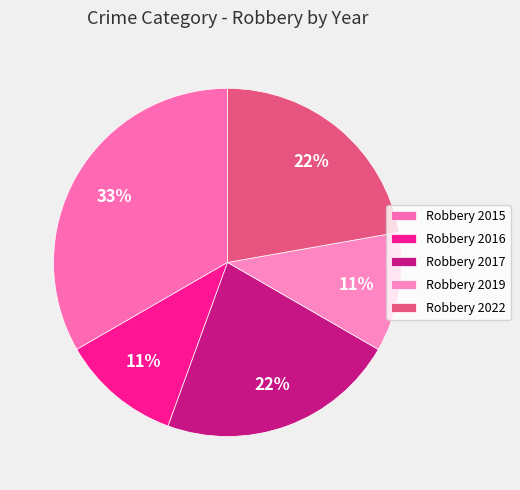

Rank the categories by value from highest to lowest.

Robbery 2015, Robbery 2017, Robbery 2022, Robbery 2016, Robbery 2019